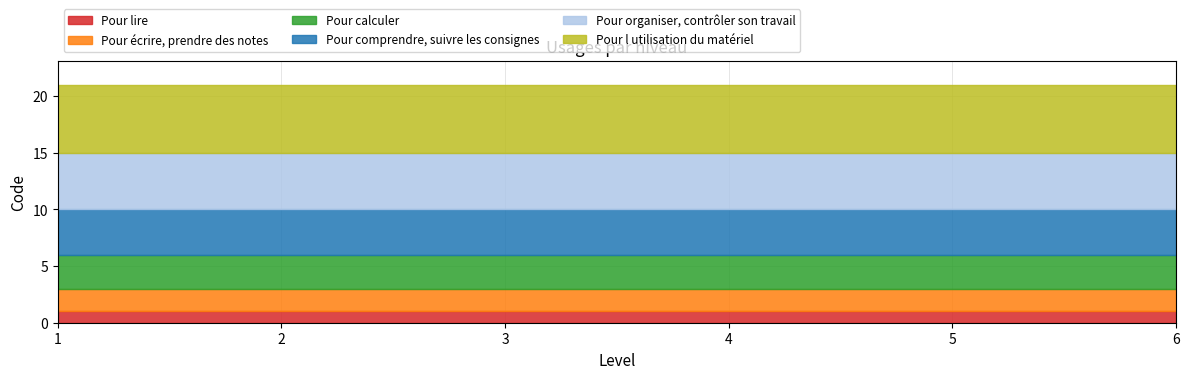

True or false: Pour lire and Pour calculer cross at least once.

False